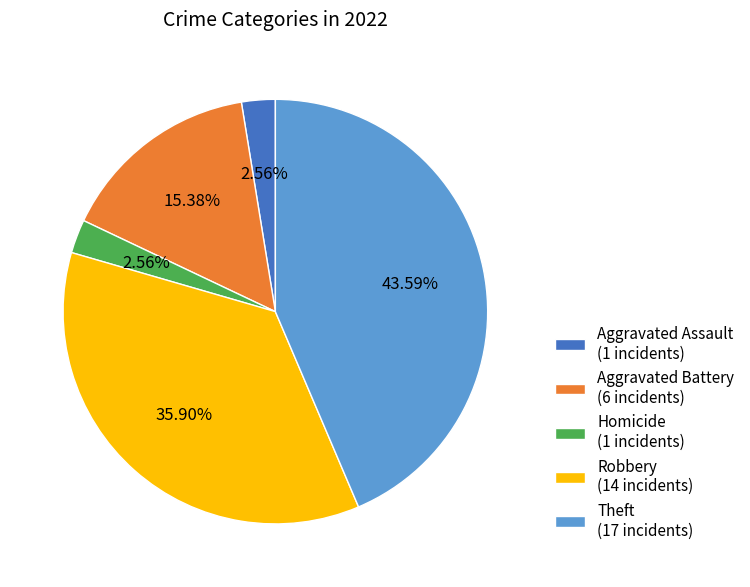

Which has a higher value, Theft (17 incidents) or Aggravated Assault (1 incidents)?

Theft (17 incidents)